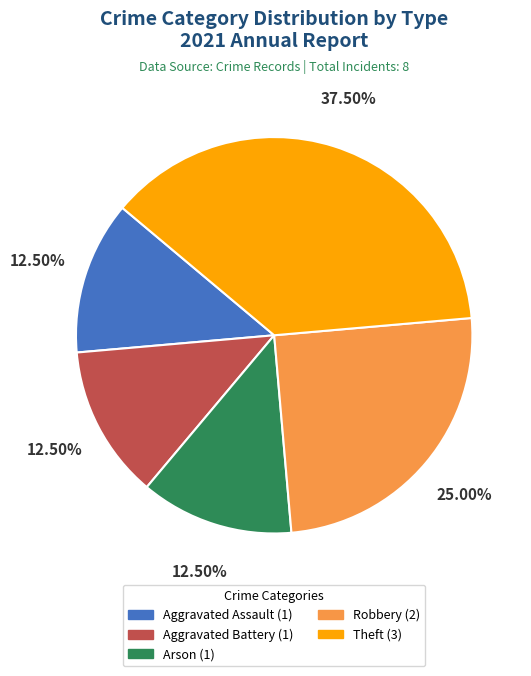

Does any single category account for the majority?

No